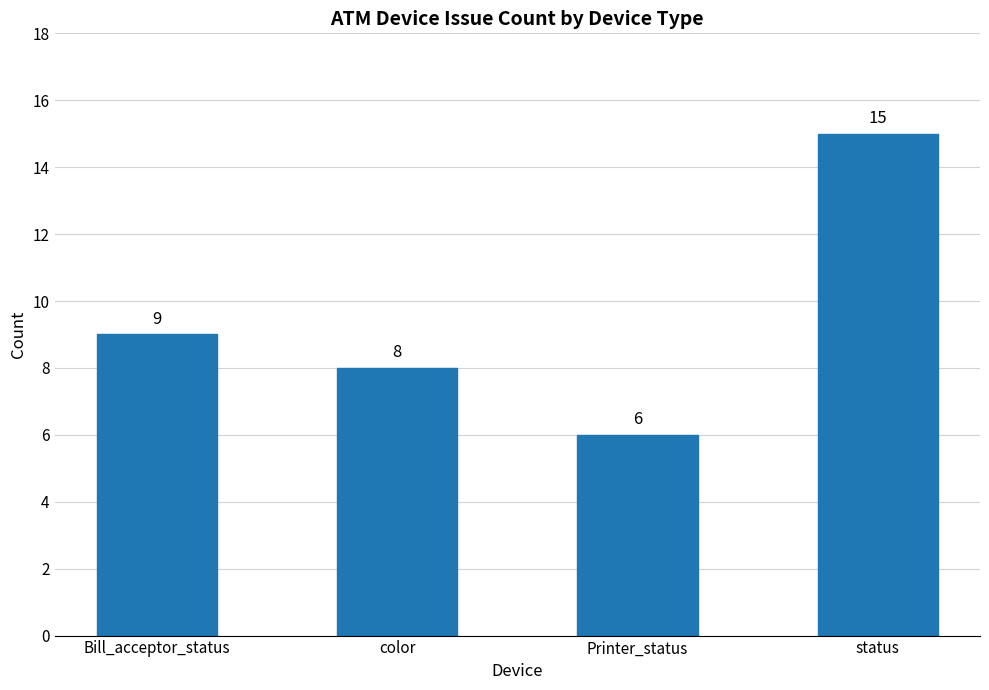

Which category has the lowest value across all series?

Printer_status